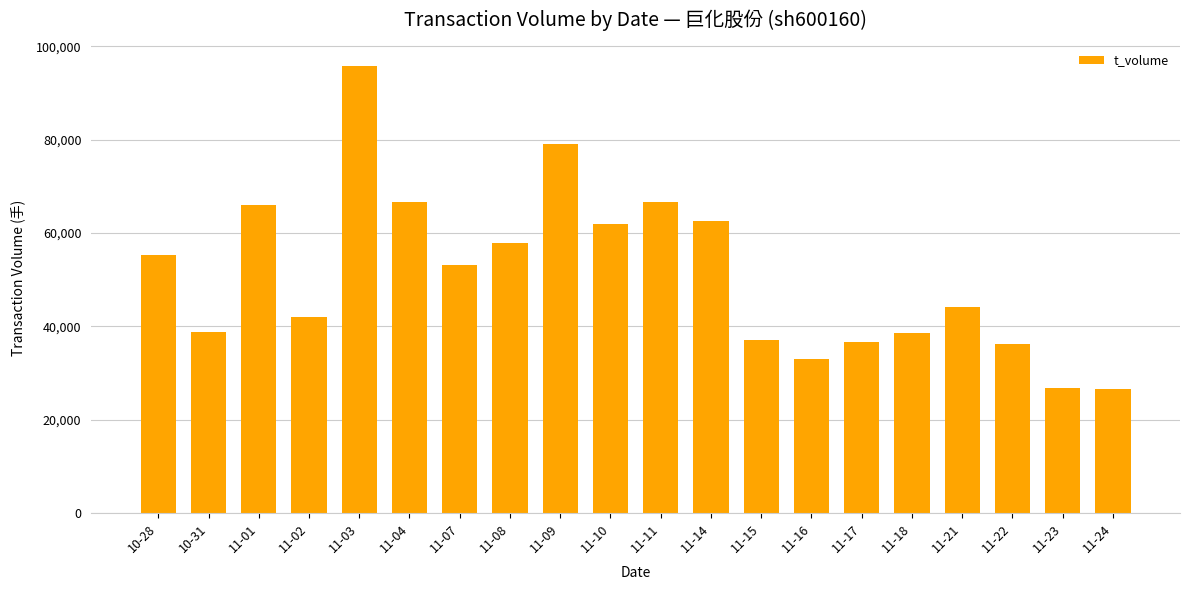

What is the change in value from 11-10 to 11-15?

-24802